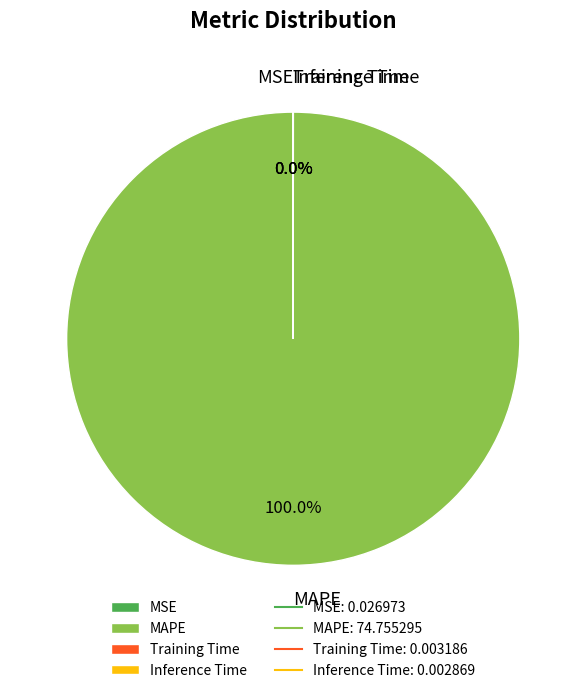

Which slice represents more than half of the pie?

MAPE